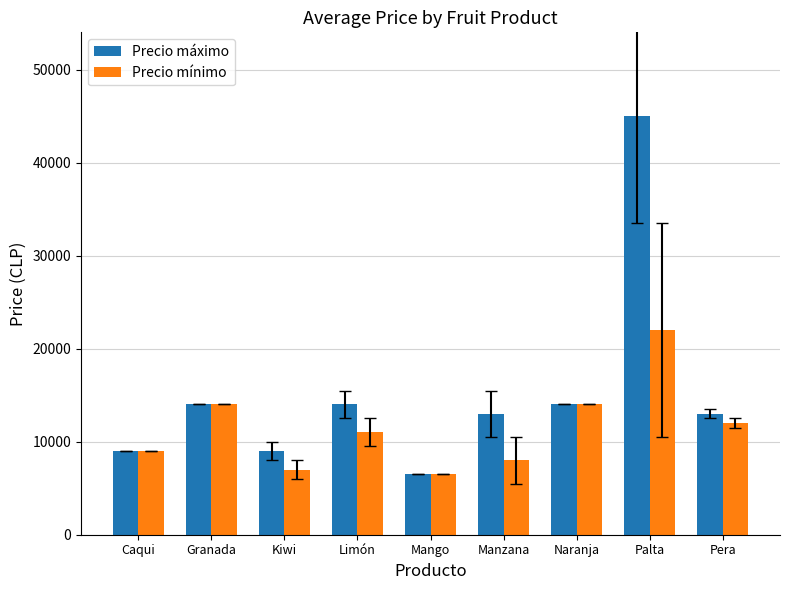

Reading left to right, transcribe all the data shown in this chart.

Precio máximo: Caqui=9000	Granada=14000	Kiwi=9000	Limón=14000	Mango=6500	Manzana=13000	Naranja=14000	Palta=45000	Pera=13000
Precio mínimo: Caqui=9000	Granada=14000	Kiwi=7000	Limón=11000	Mango=6500	Manzana=8000	Naranja=14000	Palta=22000	Pera=12000